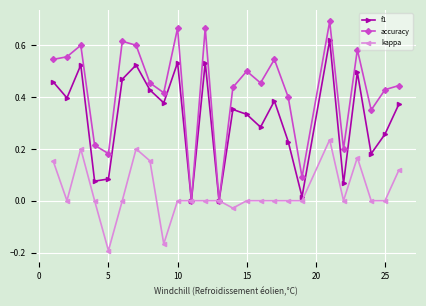

List the series in order of their peak value, lowest first.

kappa, f1, accuracy